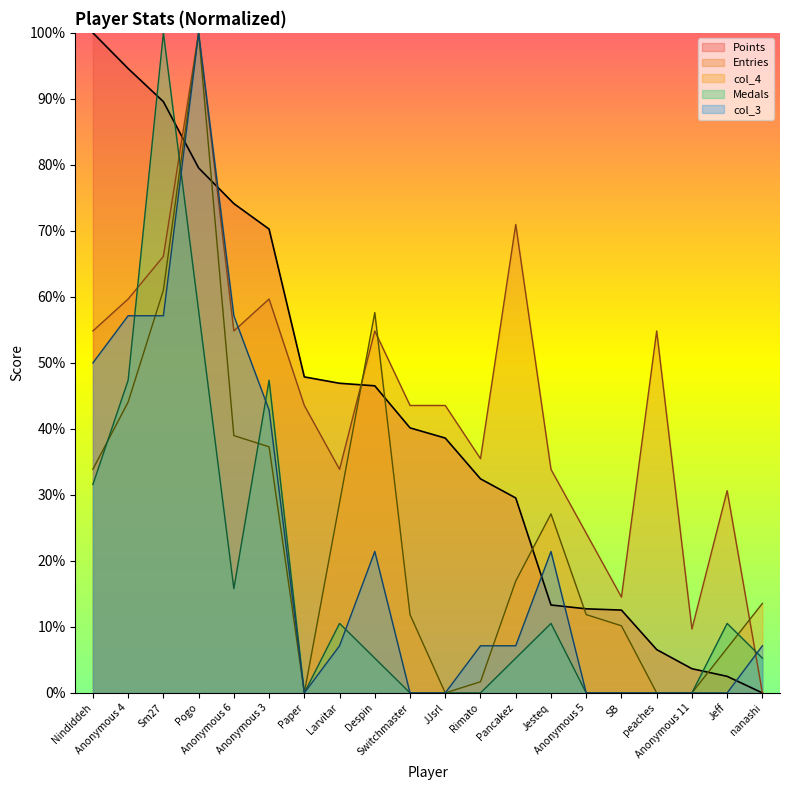

Where is the first local minimum for Medals?

Anonymous 6